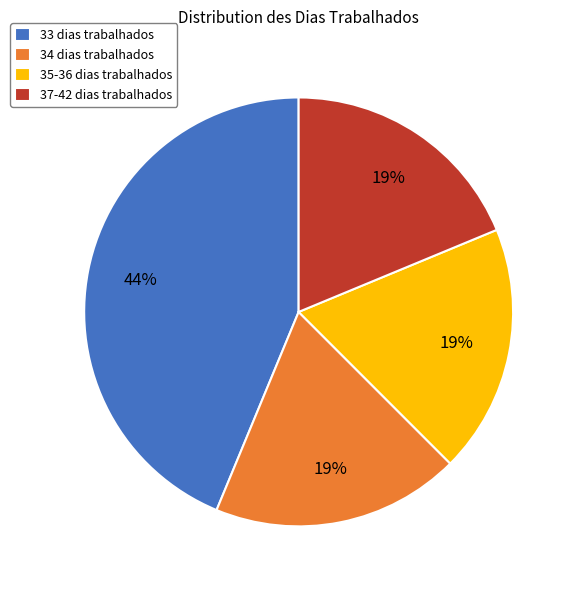

To the nearest percent, what is the combined percentage of 33 dias trabalhados and 37-42 dias trabalhados?

62%